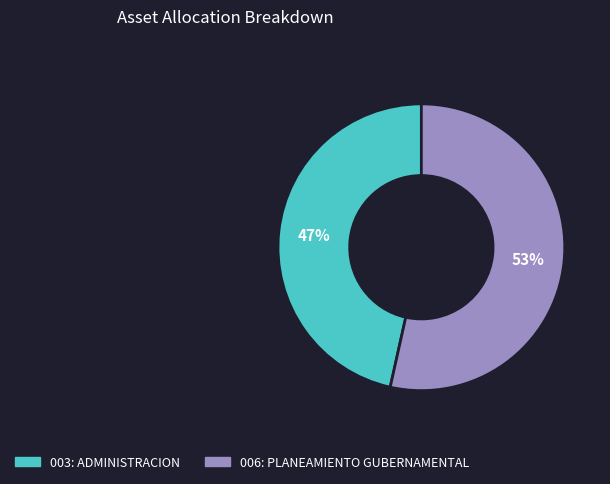

To the nearest percent, what is the combined percentage of 006: PLANEAMIENTO GUBERNAMENTAL and 003: ADMINISTRACION?

100%